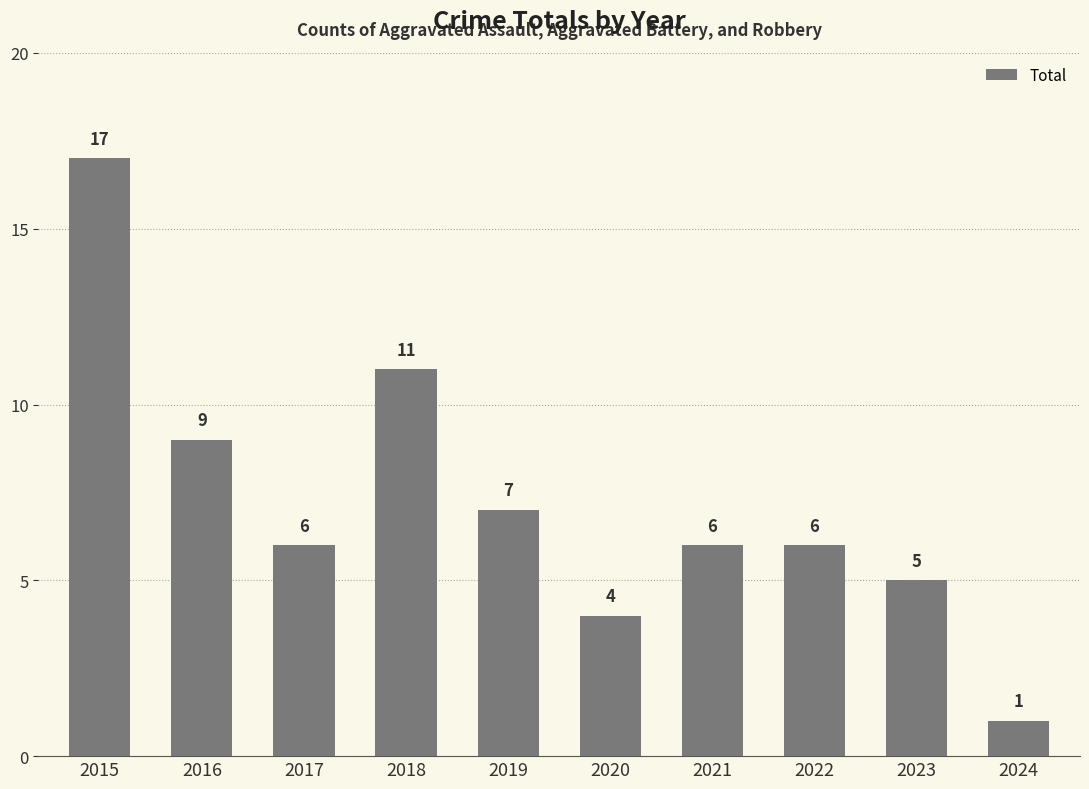

Which category has the lowest value across all series?

2024